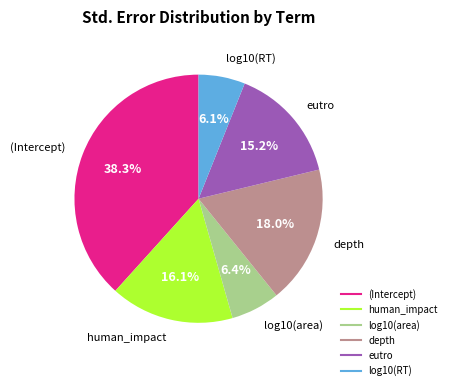

What portion of the pie excludes eutro?

84.8%